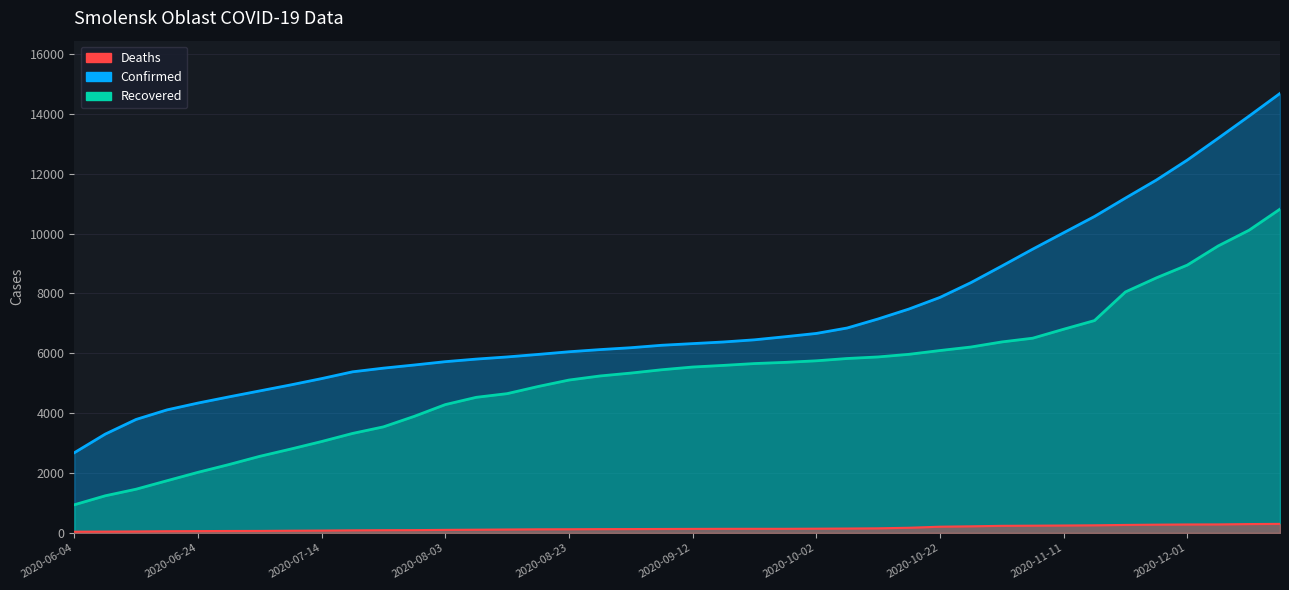

What are all the series names shown in the legend?

Confirmed, Recovered, Deaths